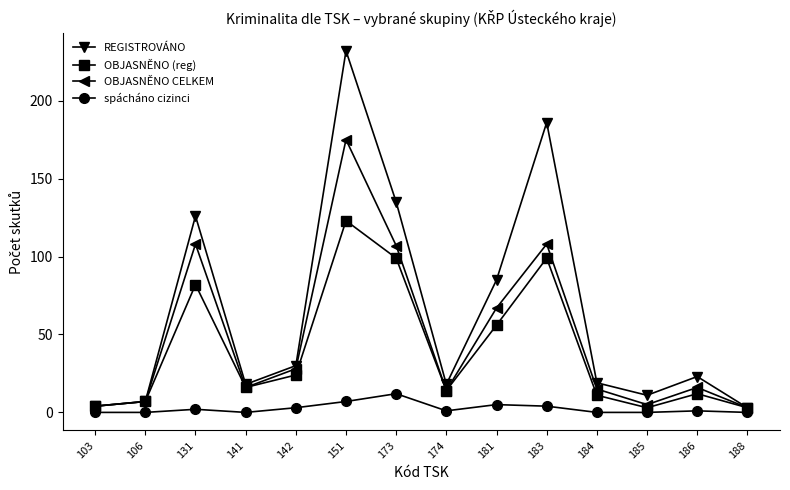

What is the total value across all series at 186?

52